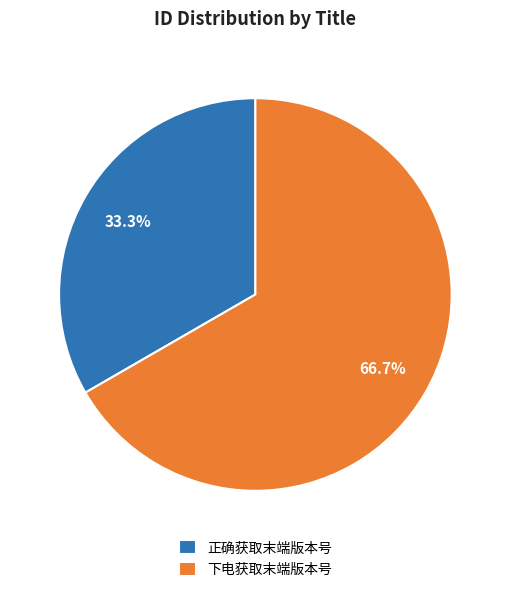

How many slices are in this pie chart?

2